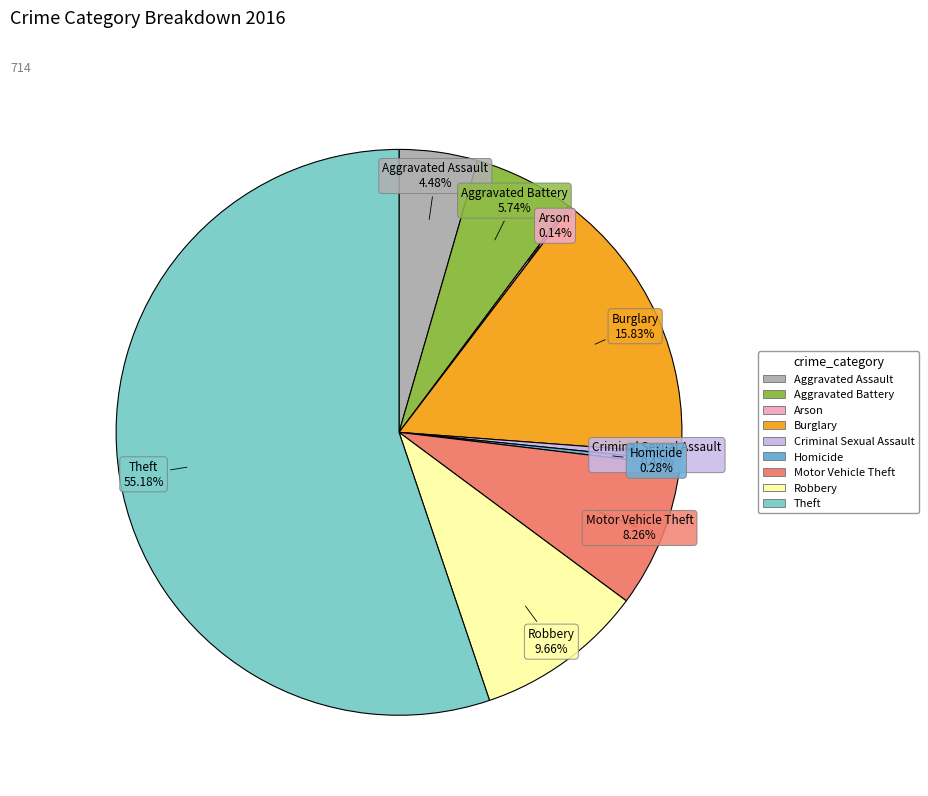

Which slice is the largest?

Theft